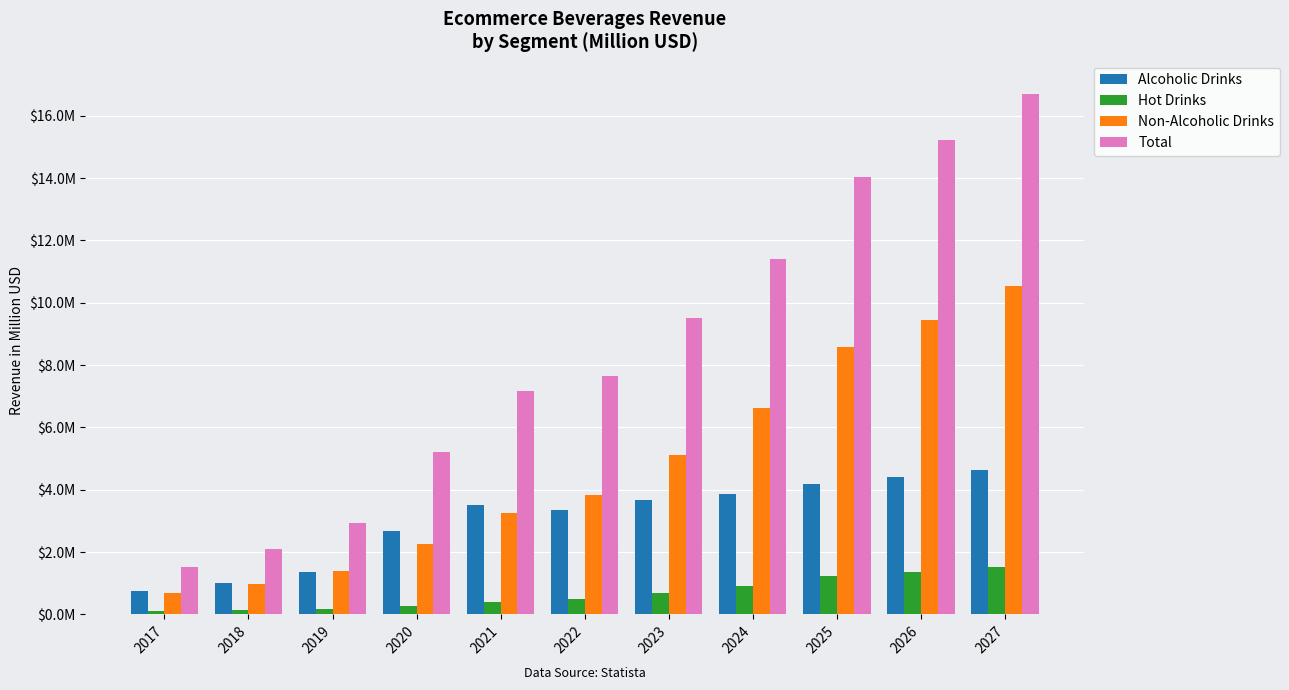

What is the difference between the maximum and minimum values in the Alcoholic Drinks series?

3.9